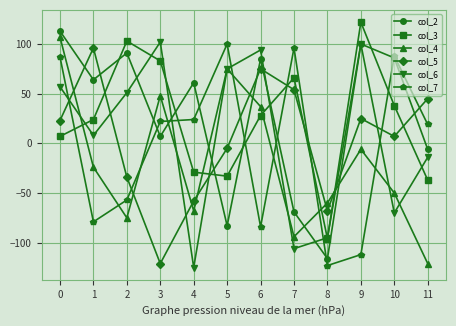

Which series changed the most between 8 and 11?

col_7